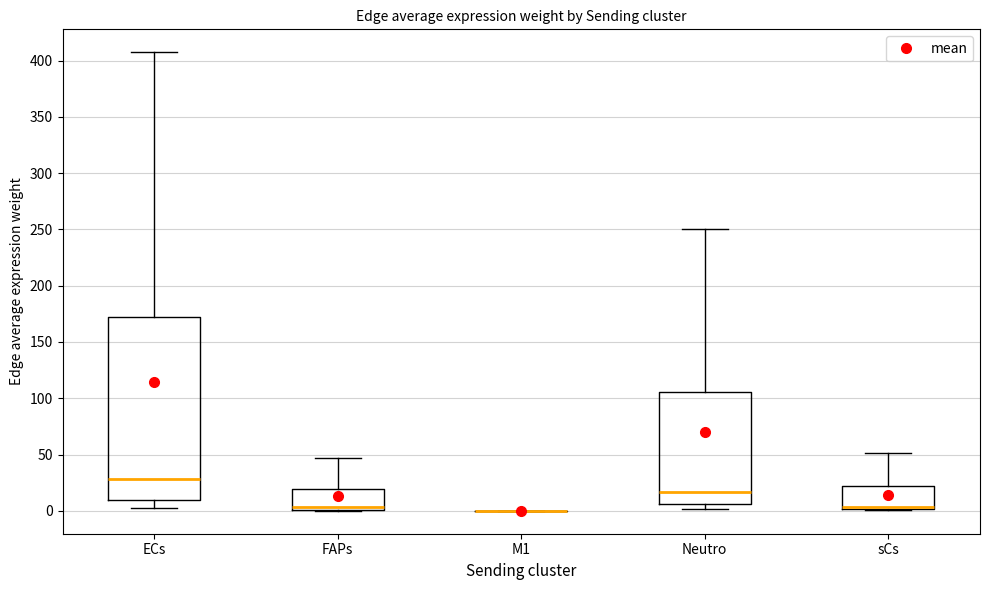

Reading left to right, read every box against the y-axis: the position of its median line, the range the box covers, and the ends of its whiskers. The values are not printed on the chart, so give them approximately, as read against the axis.

ECs: median 30, box 10 to 170, whiskers 0 to 405
FAPs: median 5, box 0 to 20, whiskers 0 to 45
M1: box collapsed to a line at 0, whiskers 0 to 0
Neutro: median 15, box 5 to 105, whiskers 0 to 250
sCs: median 5, box 0 to 20, whiskers 0 to 50